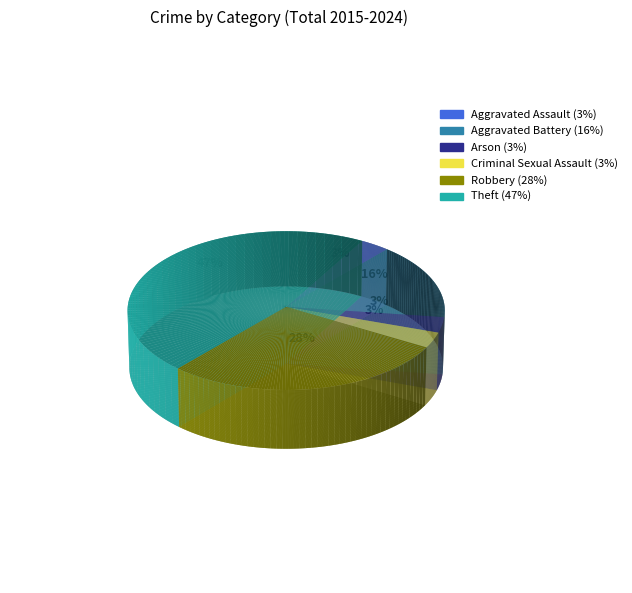

Does Aggravated Assault account for over 50% of the chart?

No